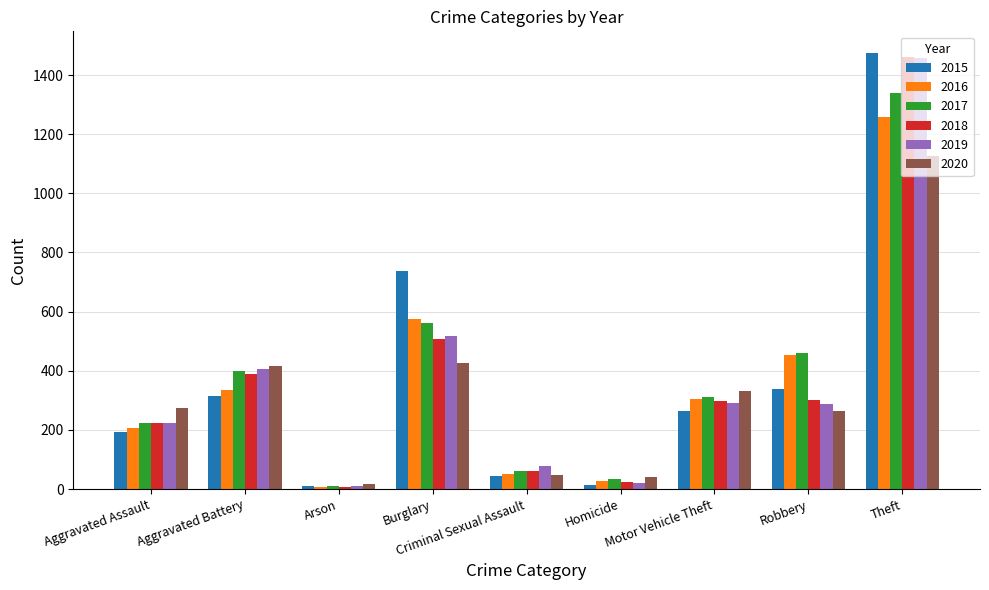

Is the value of 2018 at Aggravated Battery greater than the value of 2017 at Criminal Sexual Assault?

Yes